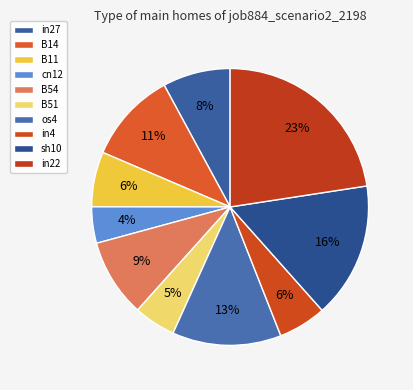

The in22 slice represents 23% of the pie. True or false?

True